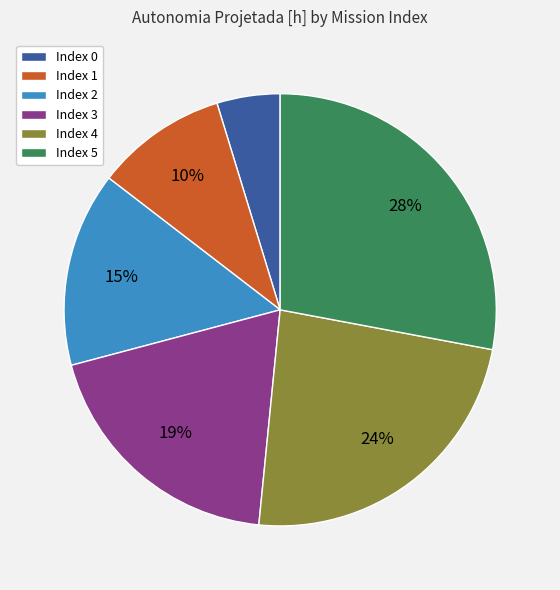

Rank the categories by value from highest to lowest.

Index 5, Index 4, Index 3, Index 2, Index 1, Index 0